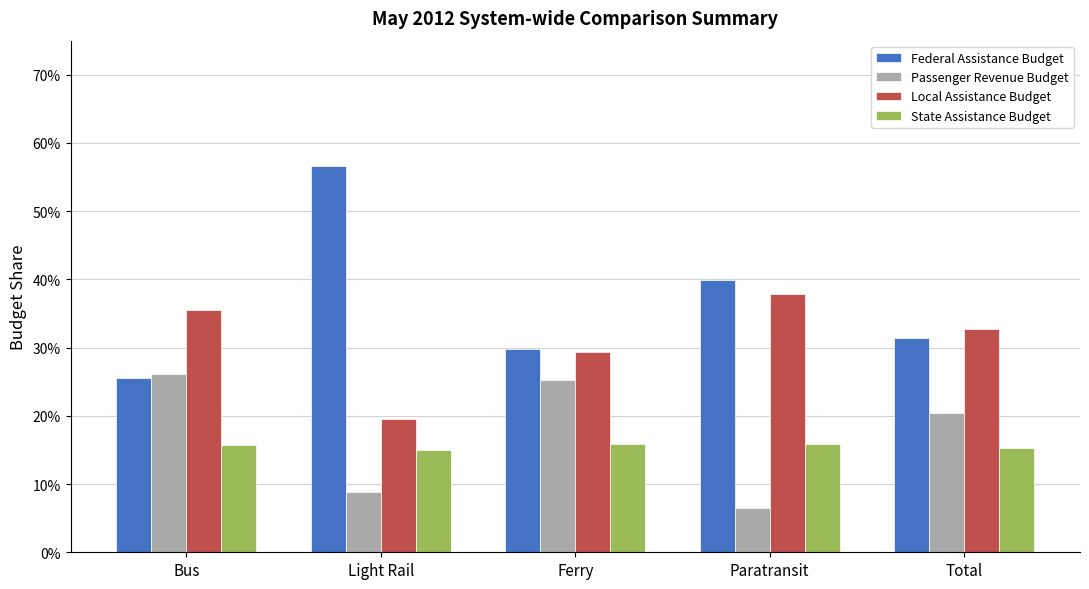

What is the difference between the Federal Assistance Budget values at Light Rail and Ferry?

0.3